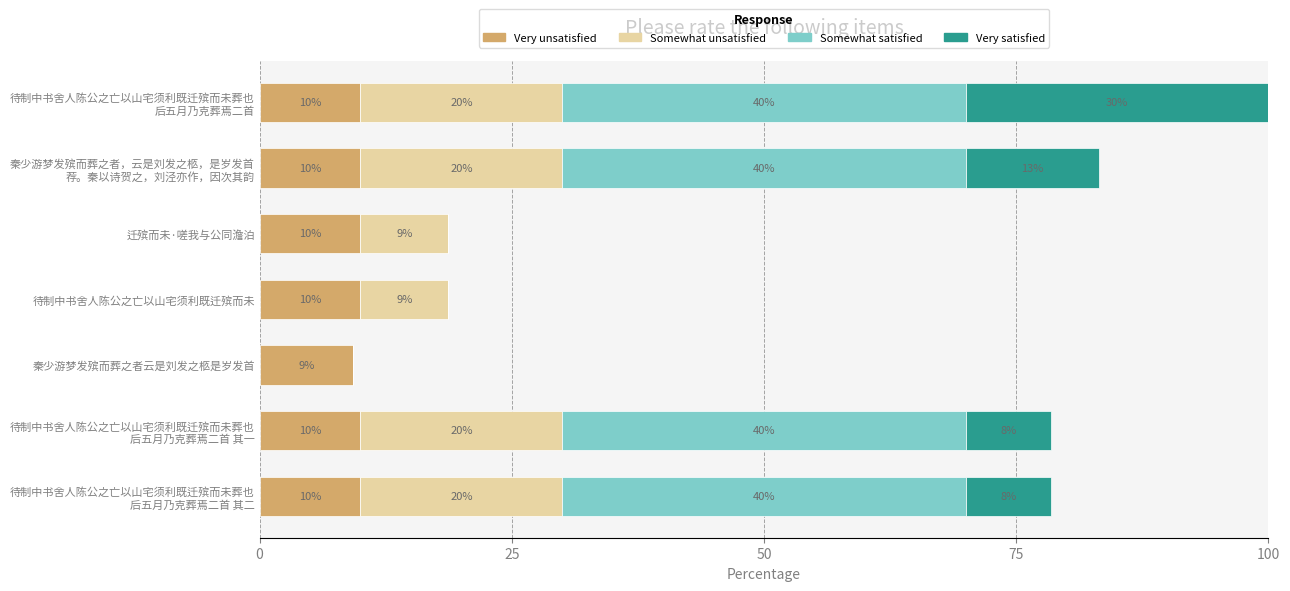

At which label is Very unsatisfied closest to 9?

秦少游梦发殡而葬之者云是刘发之柩是岁发首